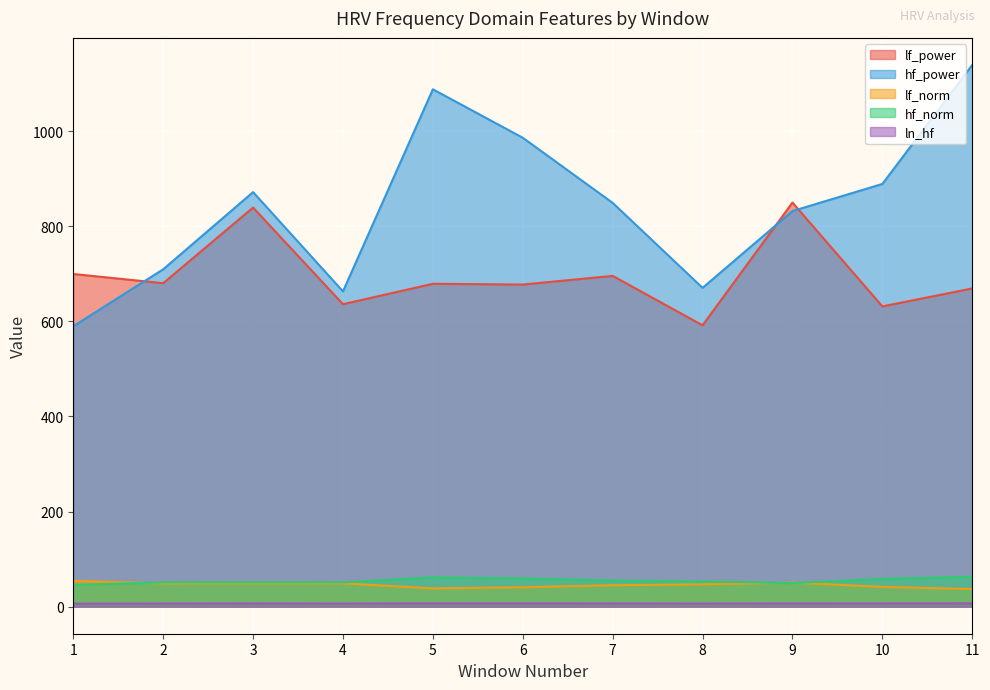

Does the chart display data point markers on the line(s)?

No